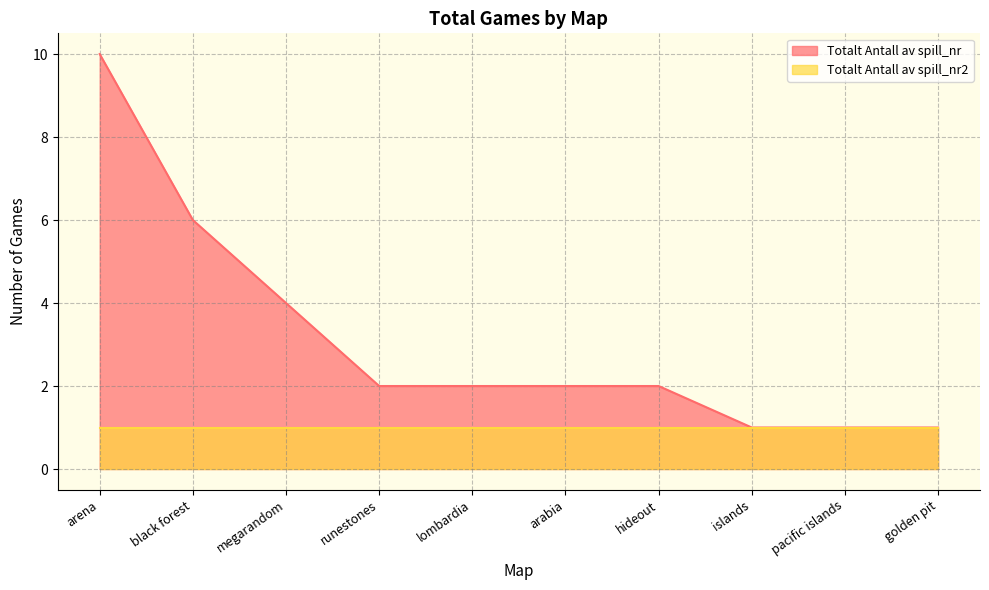

What is the sum of the values at pacific islands and runestones?

3